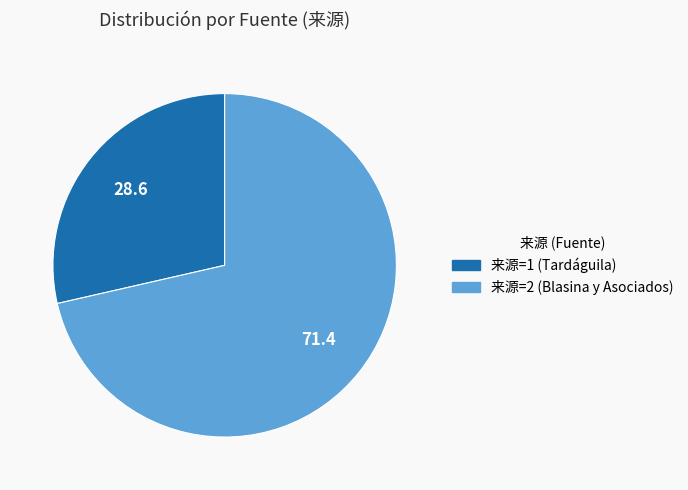

Is there any slice that represents more than half of the pie?

Yes